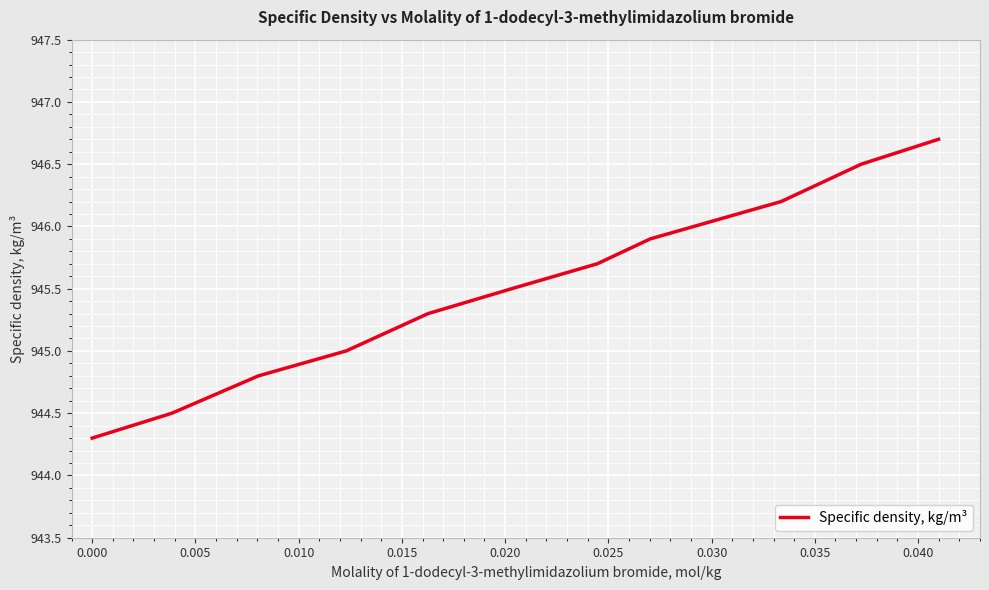

What is the difference between the maximum and minimum values?

2.4